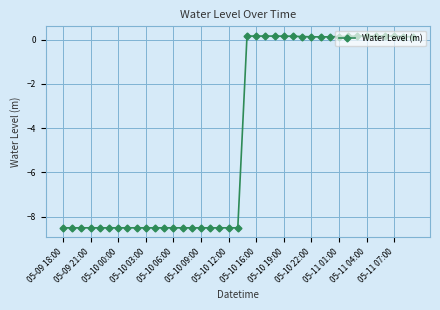

What is the difference between the maximum and minimum values?

8.7